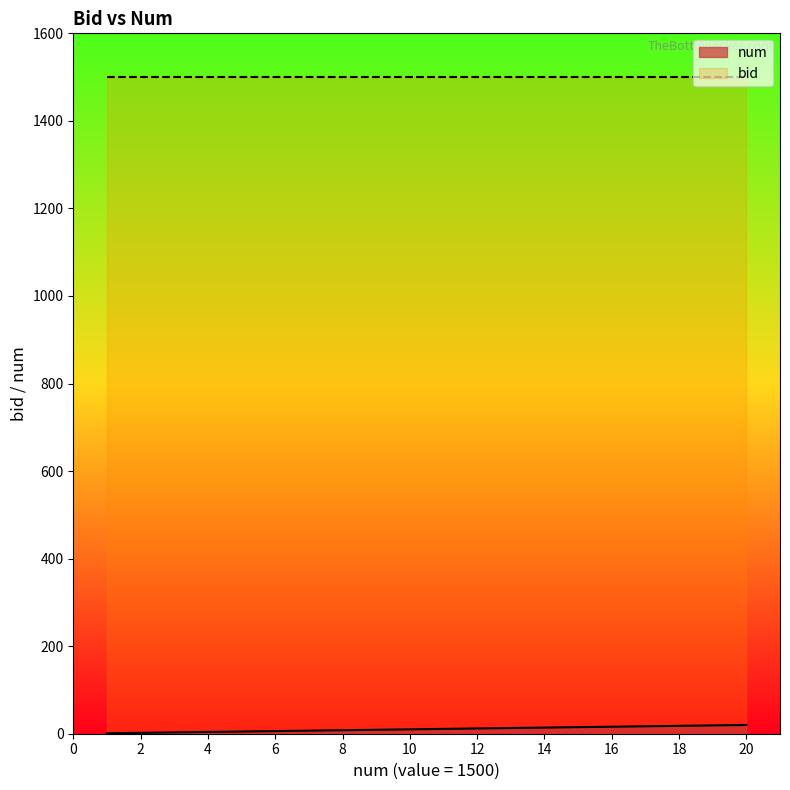

What is the value of the 15th point from the left?

15